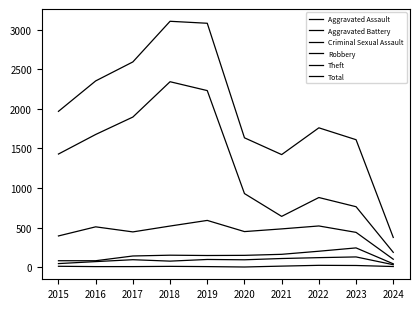

Reading right to left, extract all data points from this chart.

Aggravated Assault: 32	130	121	110	94	98	77	95	71	46
Aggravated Battery: 43	244	202	163	150	148	152	142	82	82
Criminal Sexual Assault: 9	22	24	14	3	8	11	8	8	12
Robbery: 101	440	521	484	450	591	520	446	510	395
Theft: 188	764	880	642	930	2230	2342	1896	1676	1429
Total: 376	1610	1760	1422	1634	3080	3105	2592	2352	1968